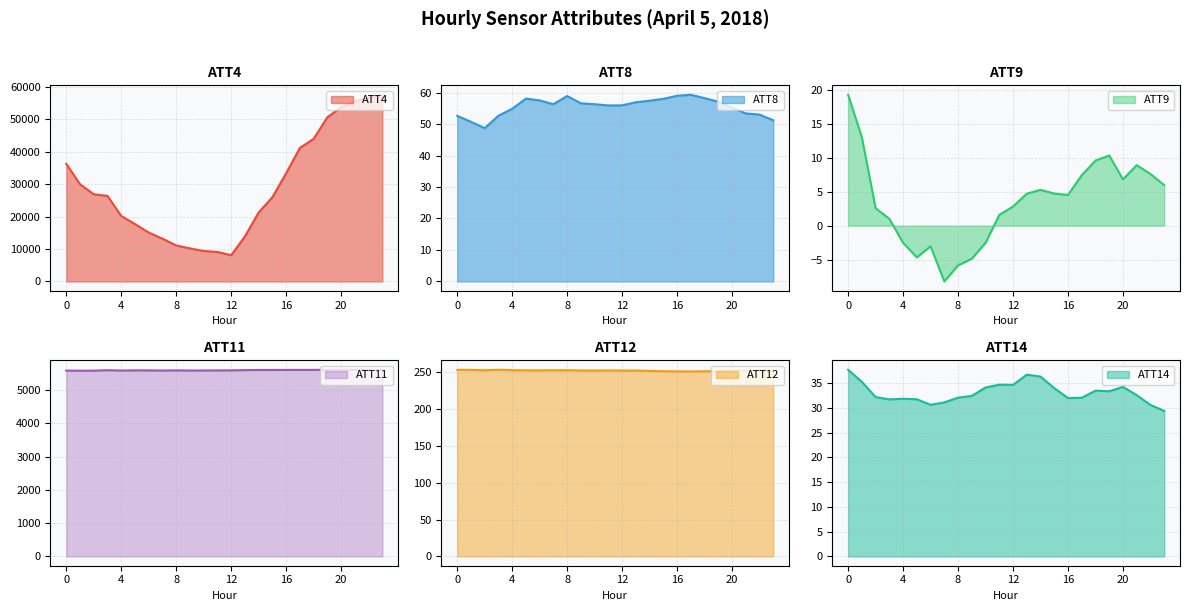

Between 13 and 8, which is larger?

13